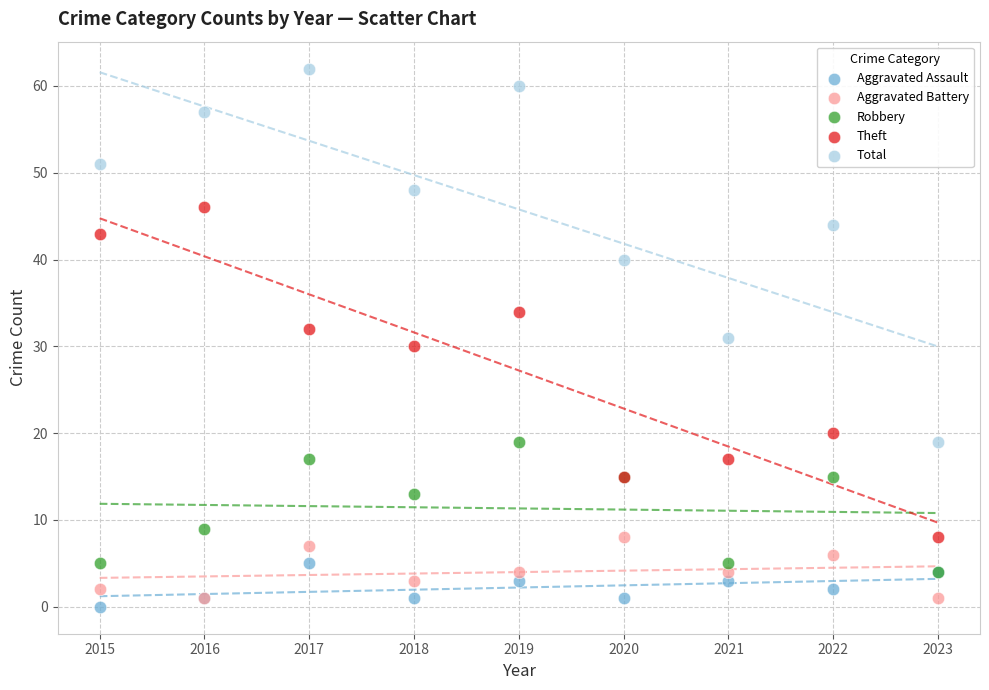

In the Theft series, what Y value is closest to 27?

30